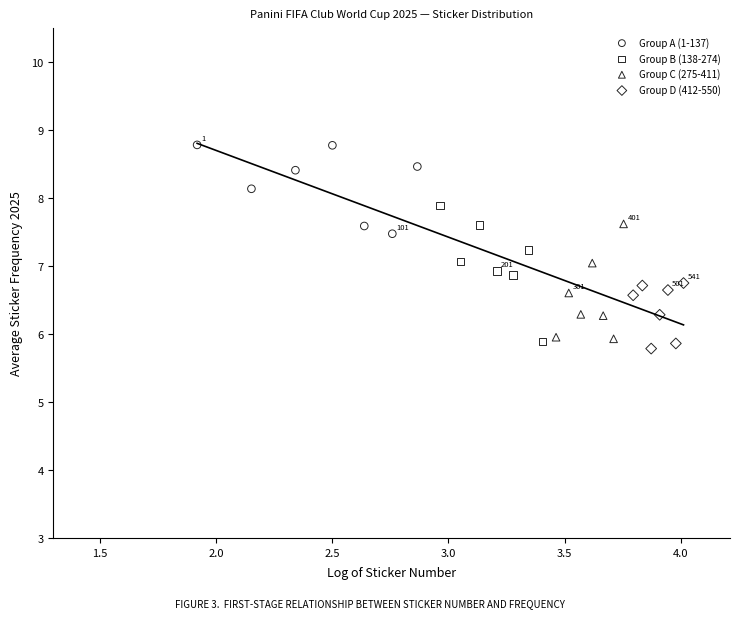

Which series contains the lowest Y value?

Group D (412-550)